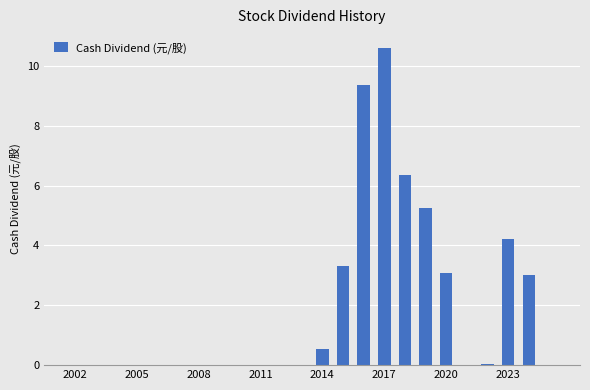

What is the maximum value shown in the chart?

10.6